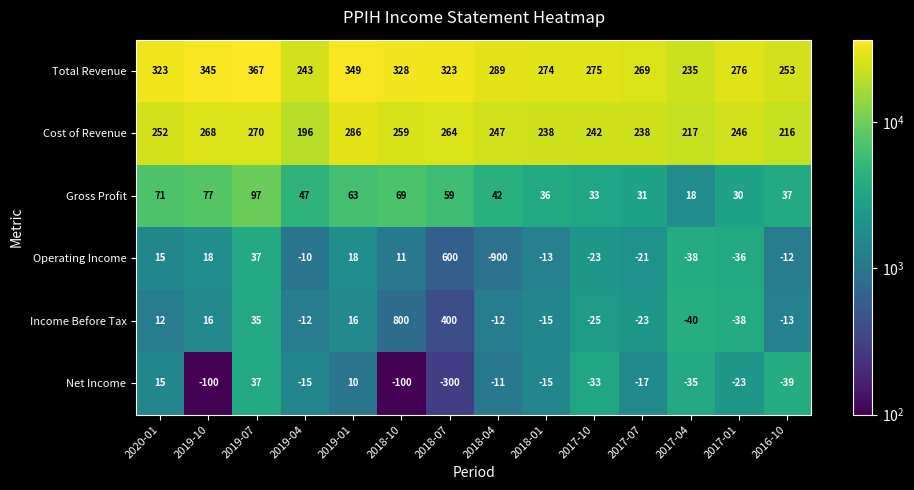

How many values in the Income Before Tax series exceed -12?

6